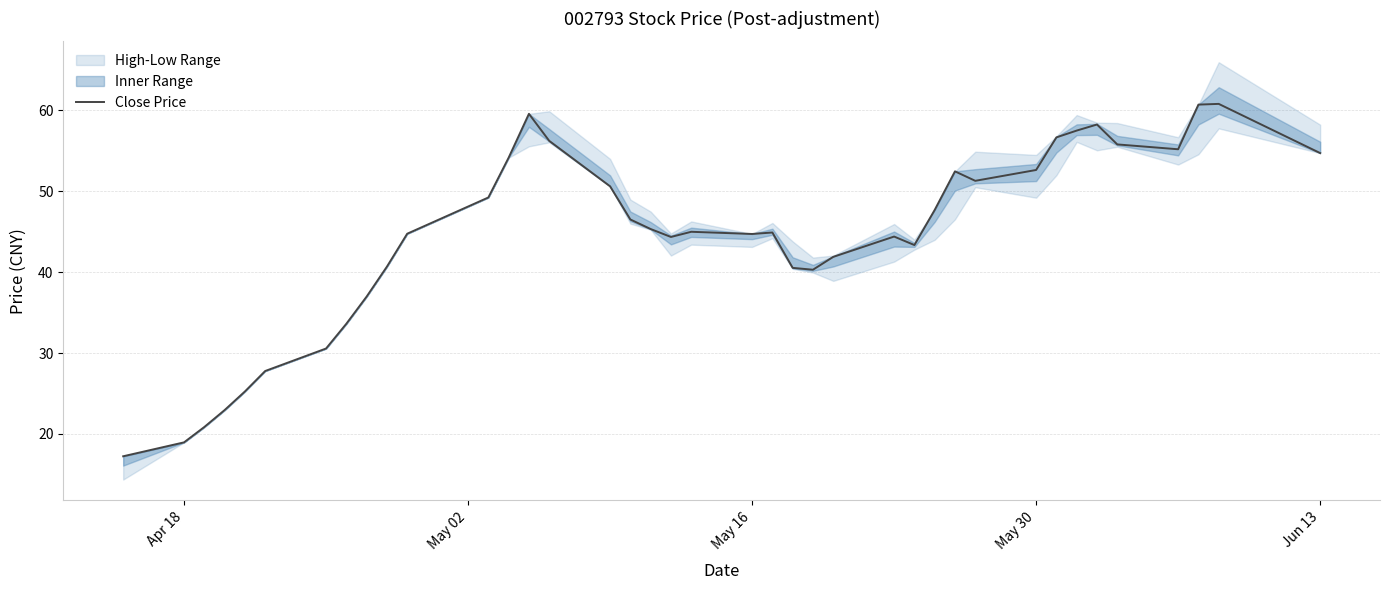

What is the highest value of the Close Price series?

60.8